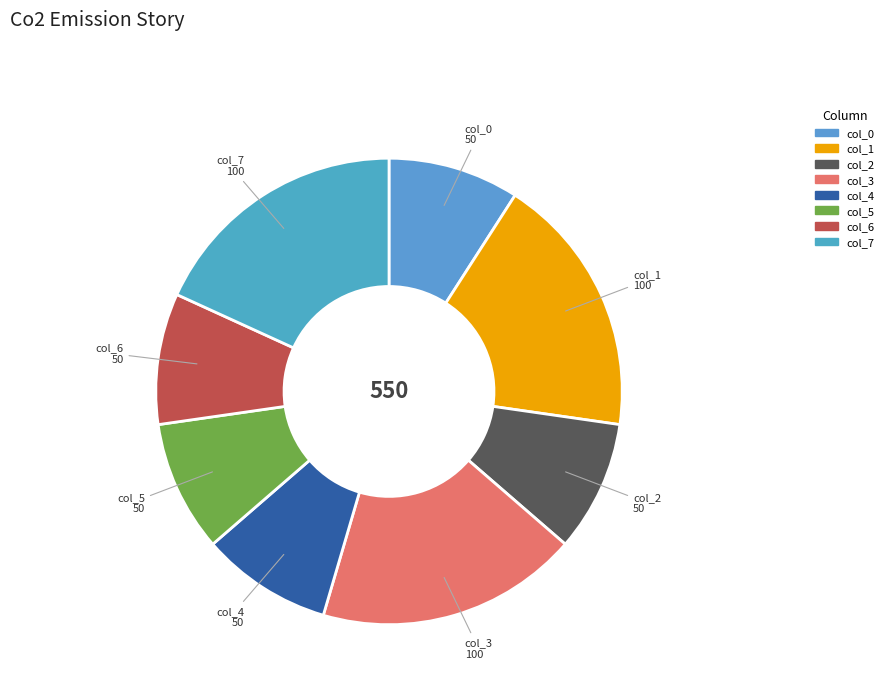

Count the number of slices in the pie.

8